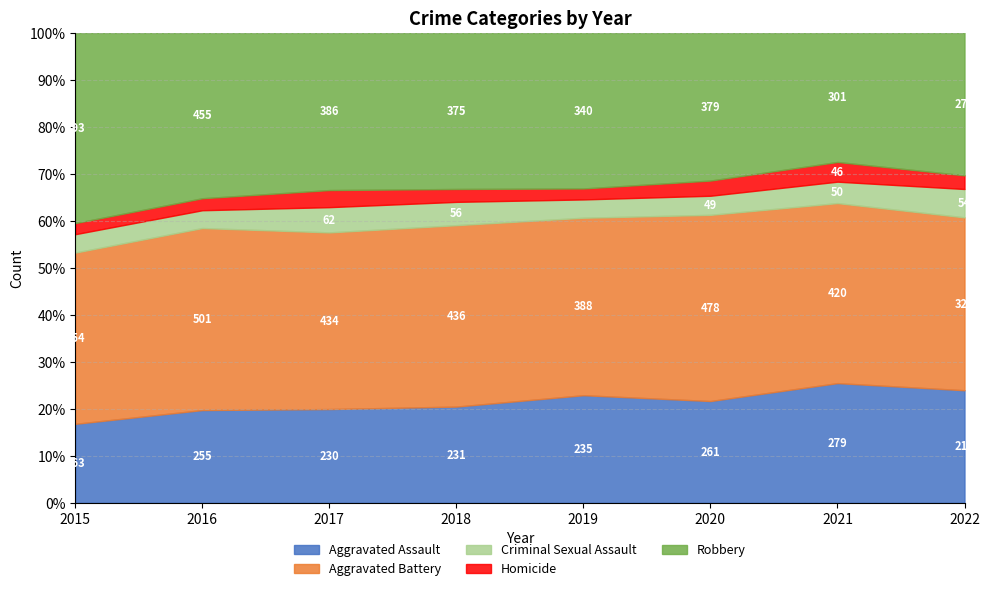

What is the maximum value for Robbery?

455